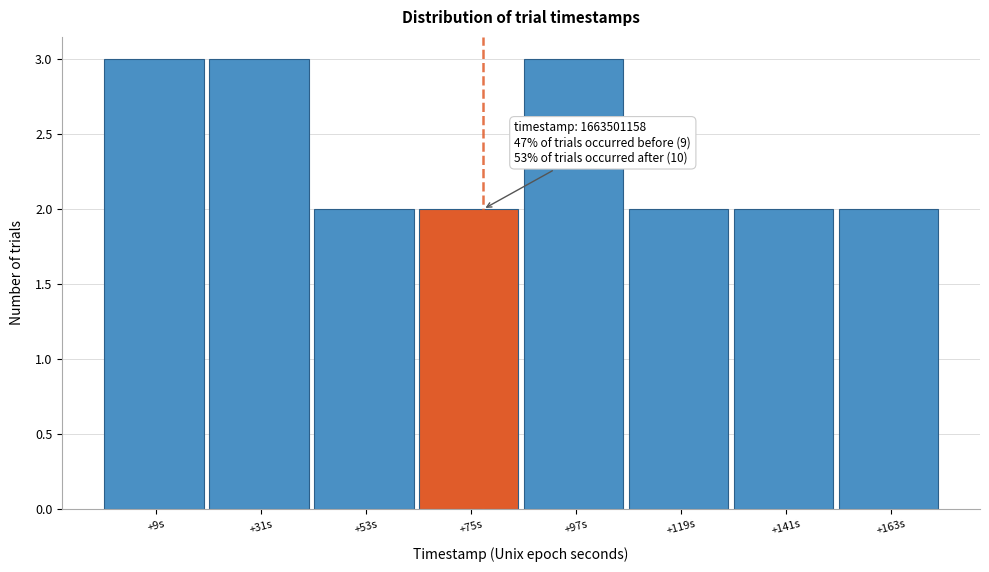

Reading right to left, what are all the values shown in this chart?

2	2	2	3	2	2	3	3